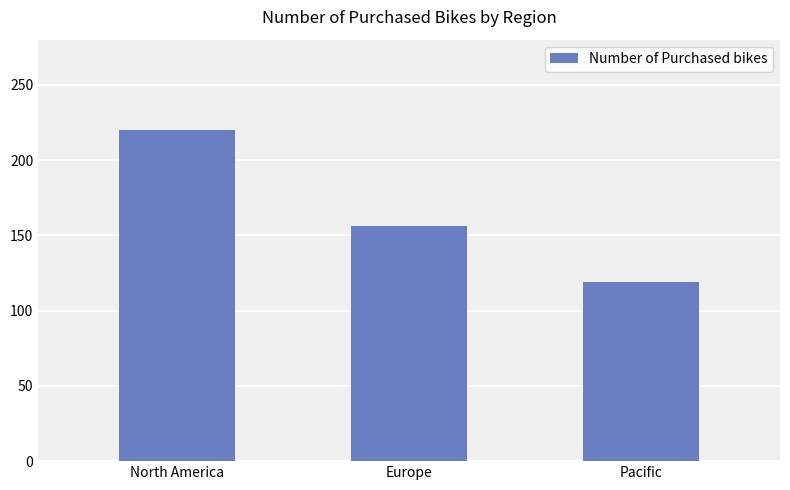

What is the smallest value displayed?

119